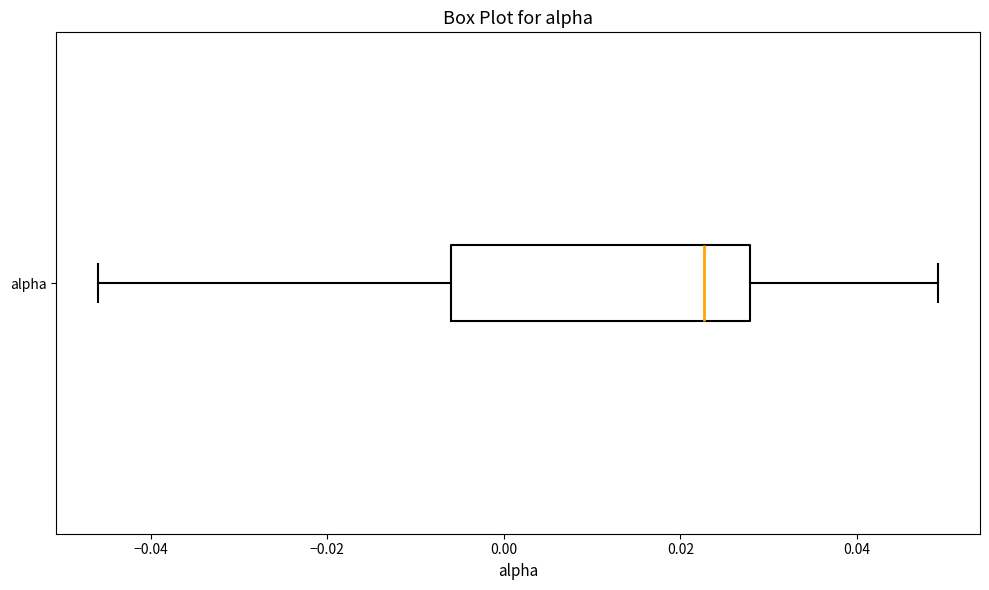

Read this box plot against the x-axis: the position of the median line, the range covered by the box, and the ends of both whiskers. The values are not printed on the chart, so give them approximately, as read against the axis.

median 0.022, box -0.006 to 0.028, whiskers -0.046 to 0.050